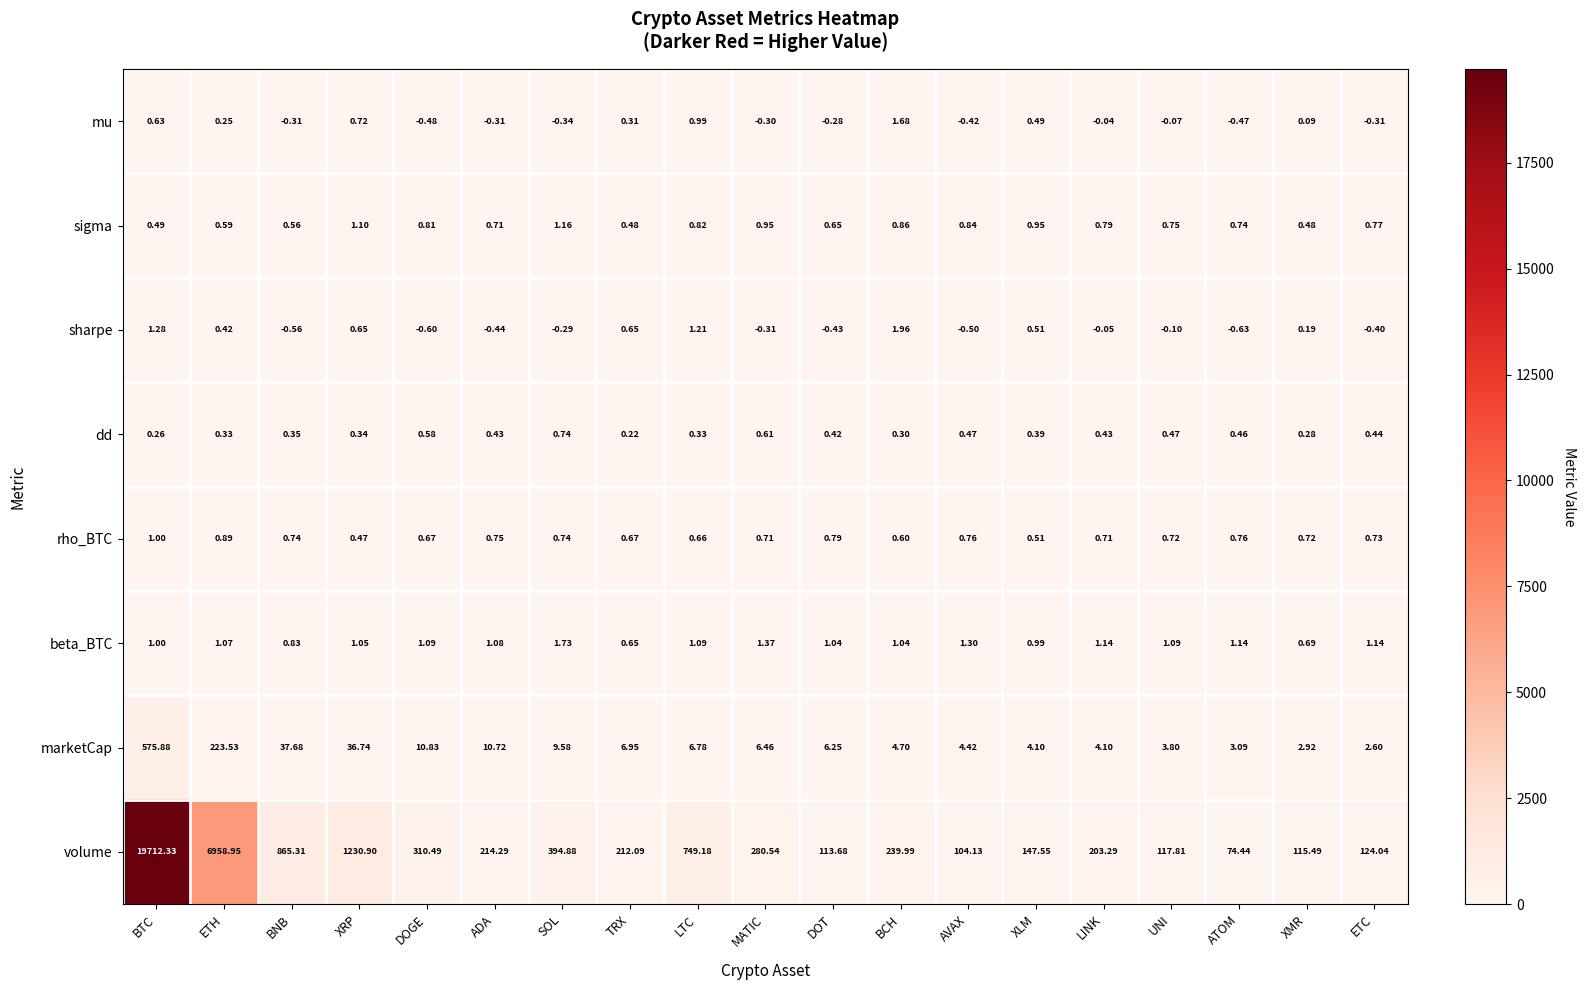

What is the difference between the highest and lowest values at ETC?

124.4